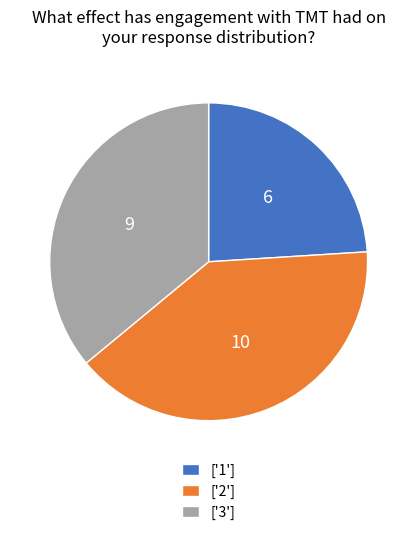

Is it true that ['2'] is 26% of the pie?

False